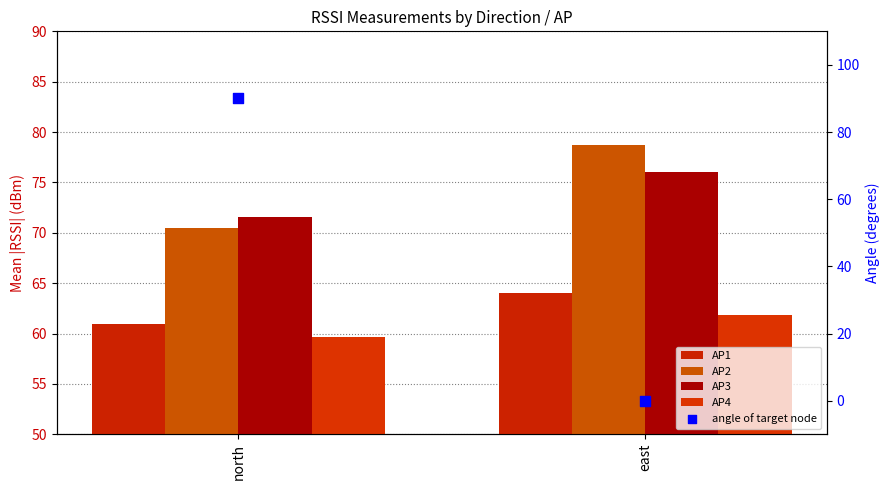

Is the value of AP2 at north greater than the value of AP1 at north?

Yes